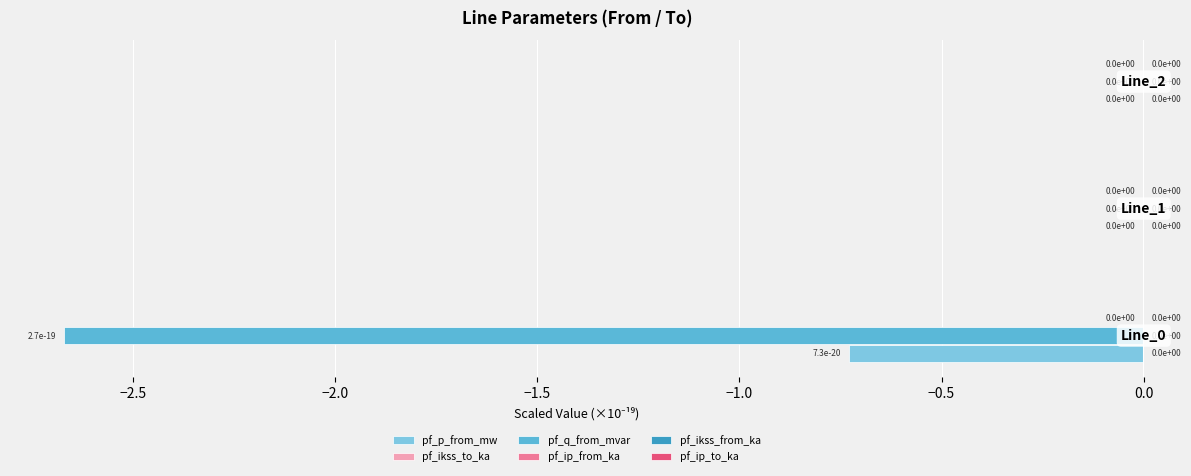

How many categories are shown in the chart?

3